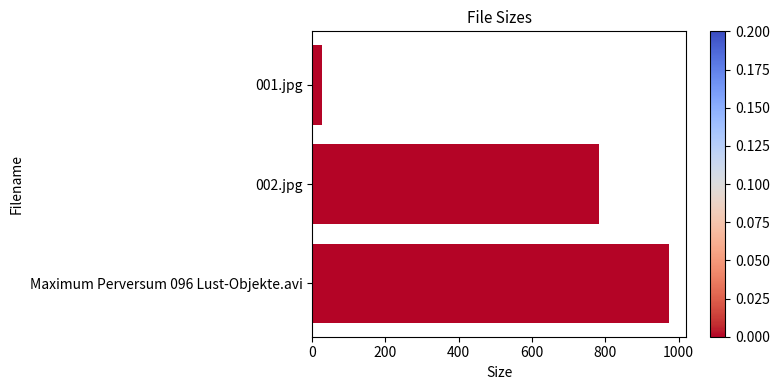

What is the difference between the maximum and minimum values?

945.0